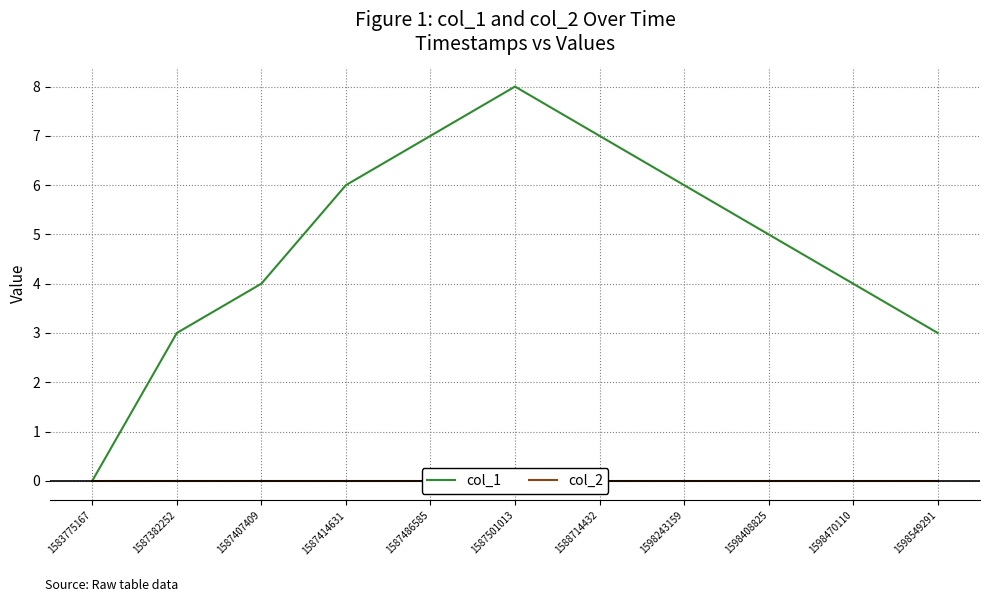

Which series changed the most between 1587414631 and 1598470110?

col_1